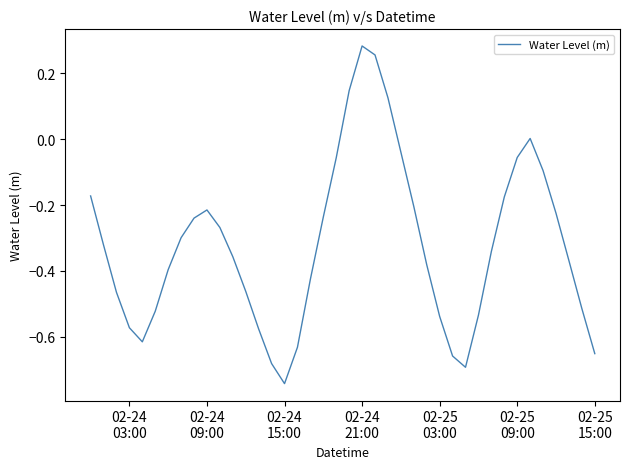

What is the difference between the maximum and minimum values?

1.0